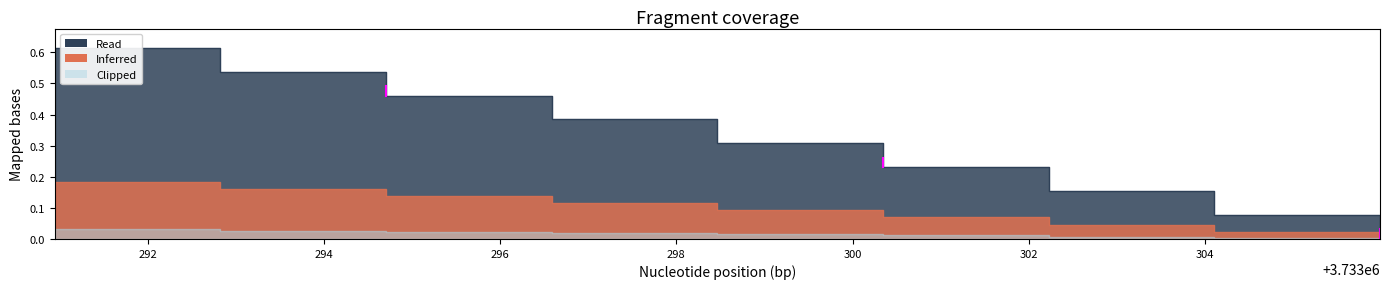

How many values exceed 0?

8